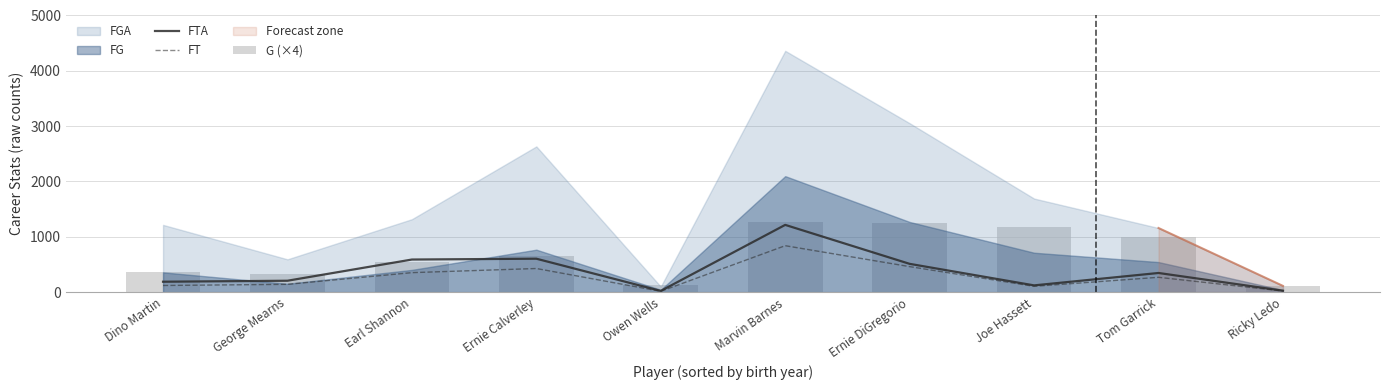

True or false: FT has a value of 839 at Marvin Barnes.

True